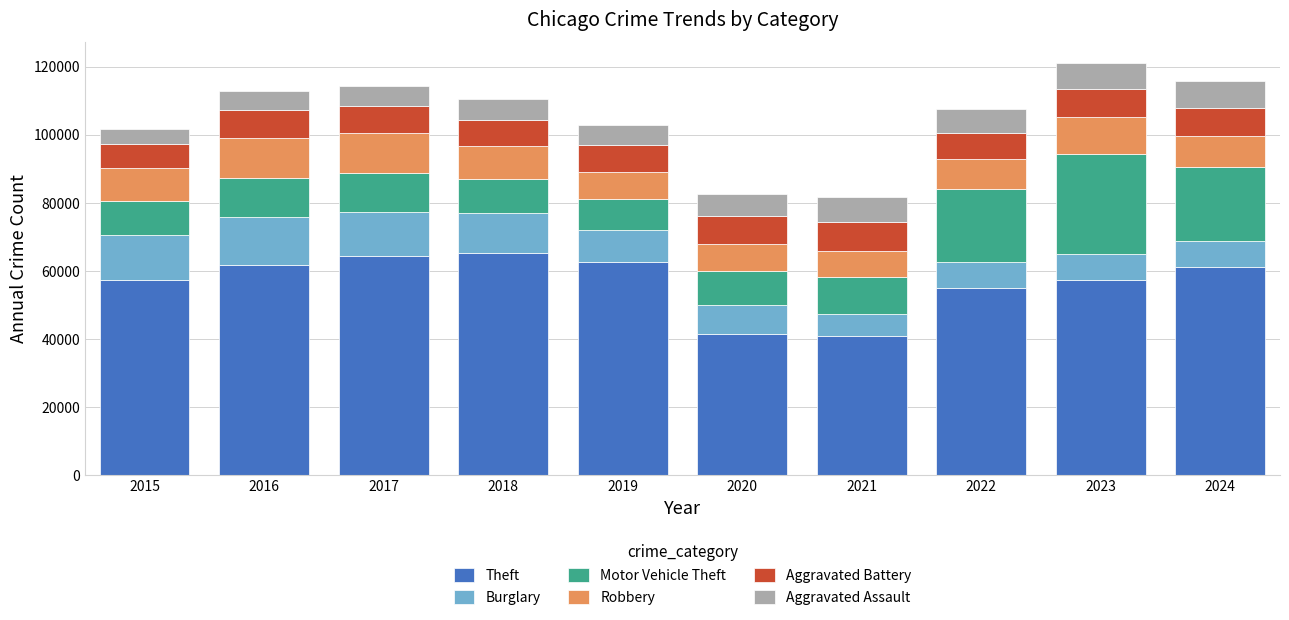

What is the difference between the maximum and second lowest values in the Theft series?

23941